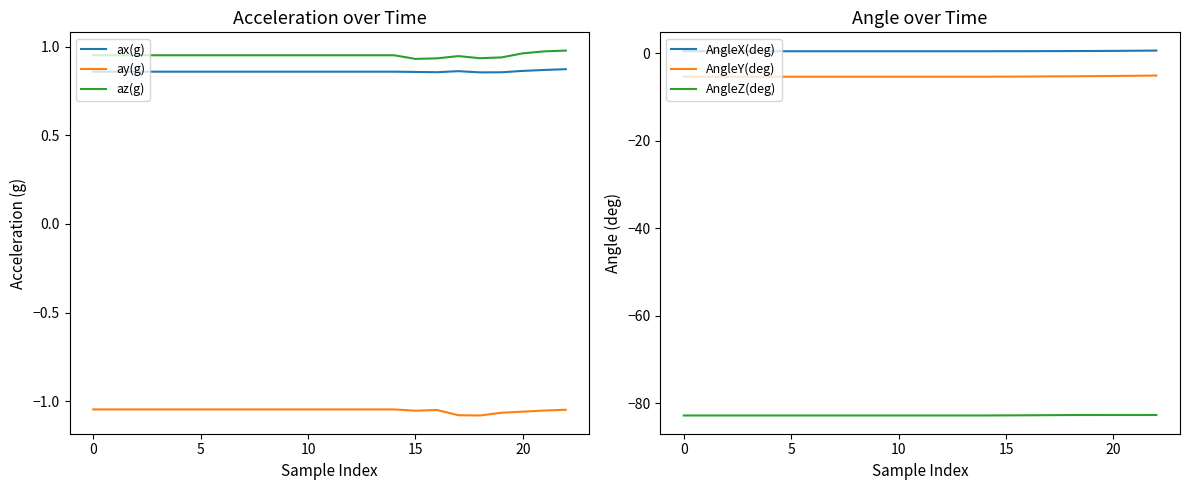

True or false: ay(g) and az(g) cross at least once.

False